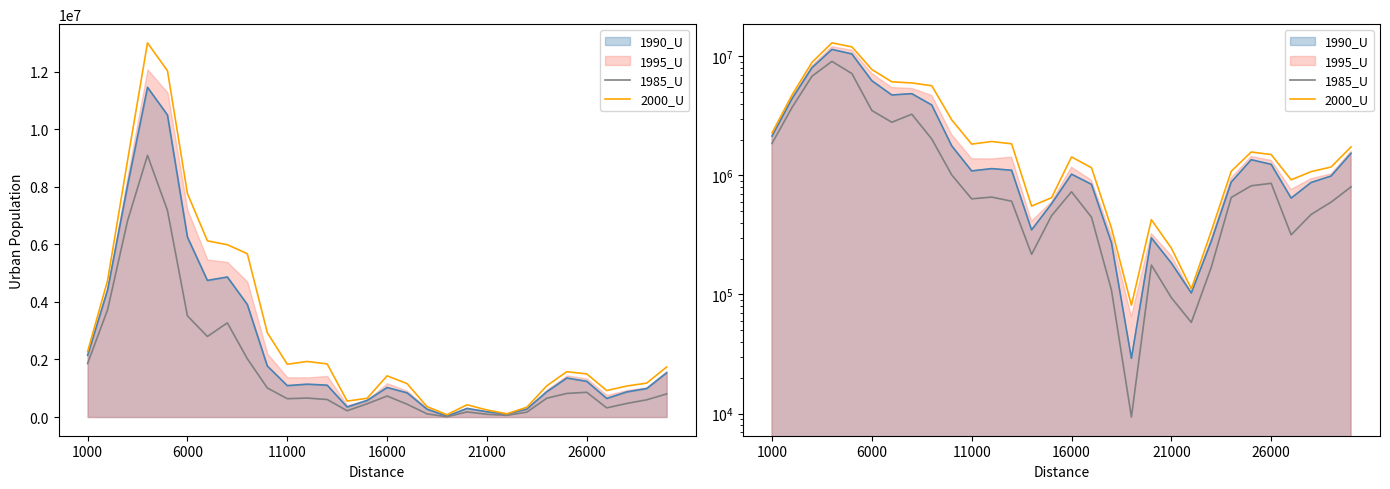

Read the 2000_U value at 8, to the nearest 50.

5671500